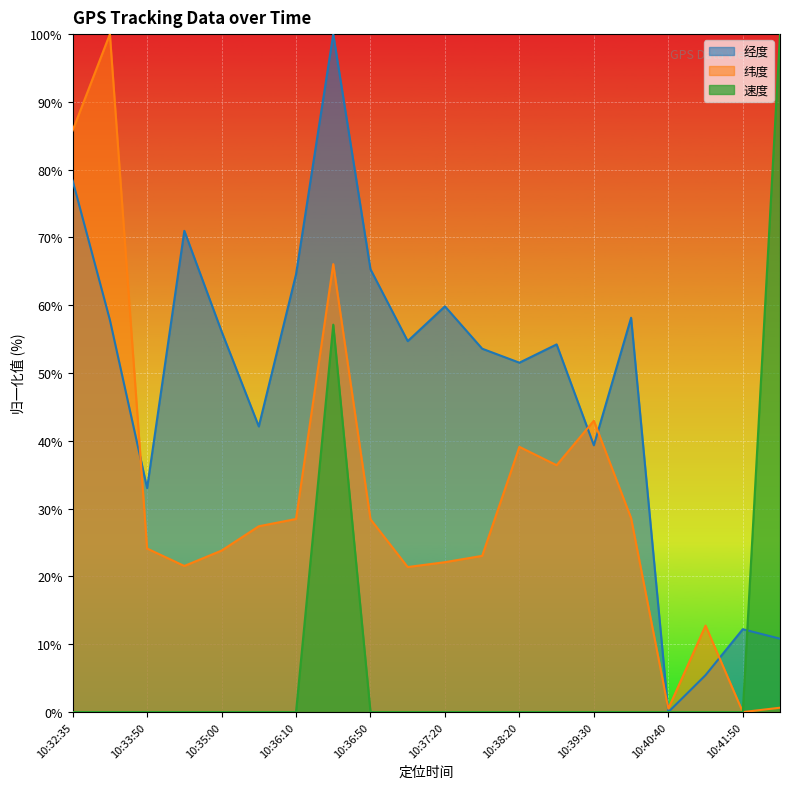

The value of 纬度 at 10:36:50 is 11.1. True or false?

False